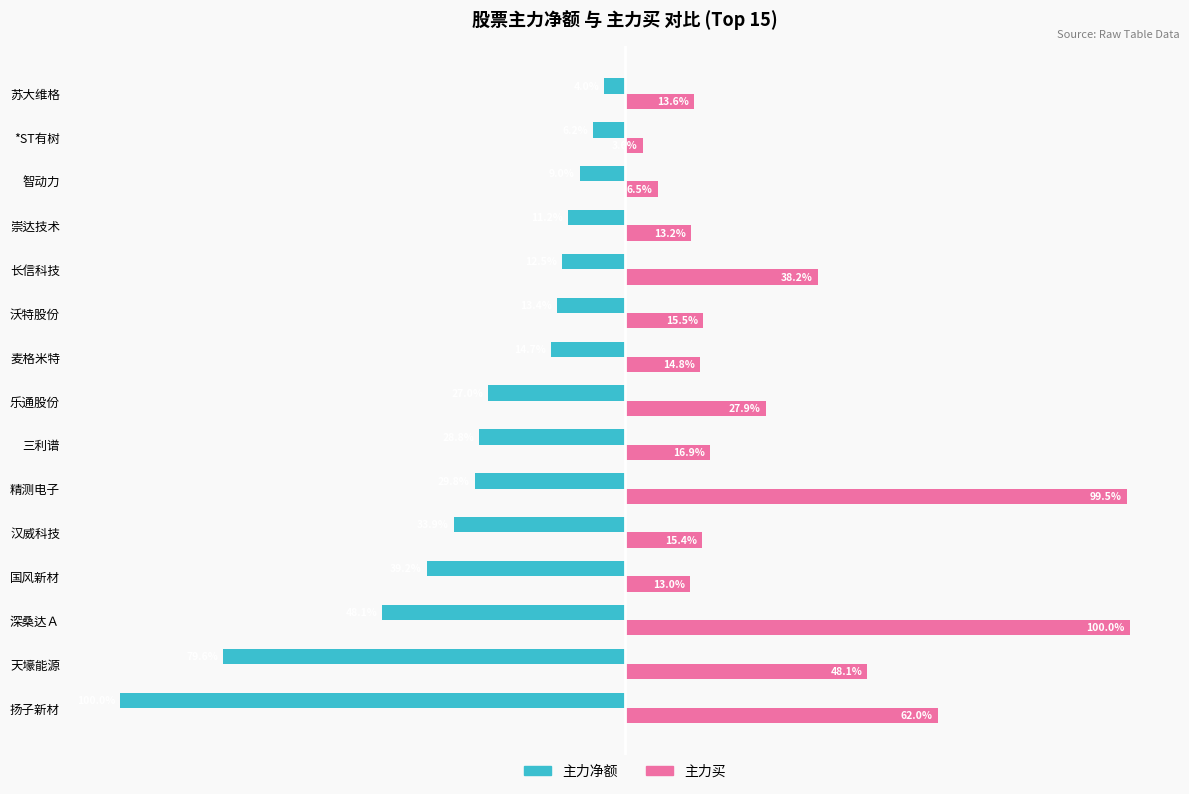

Is the value of 主力净额 at 智动力 greater than the value of 主力买 at 国风新材?

No